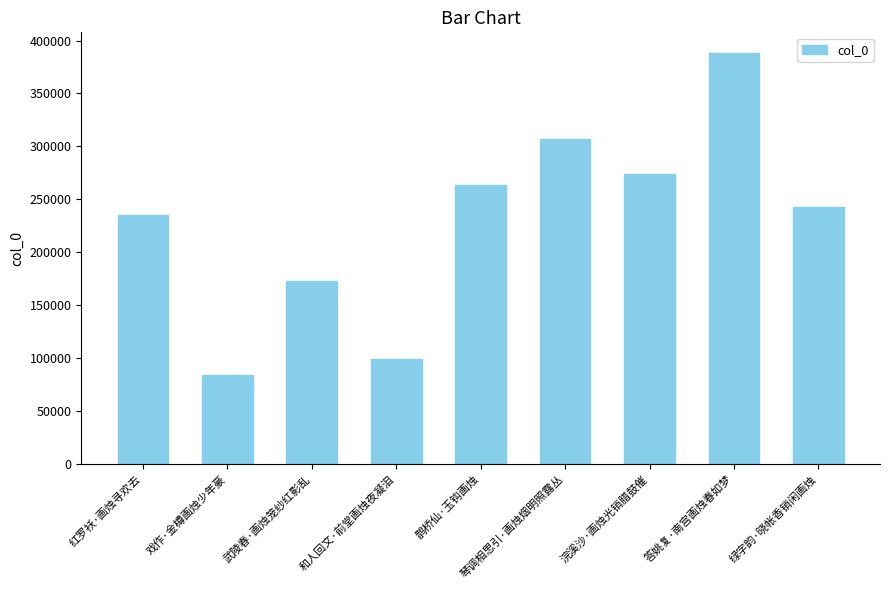

Reading left to right, what are all the values shown in this chart?

235179	83718	172813	98936	263803	306996	273920	388330	242335